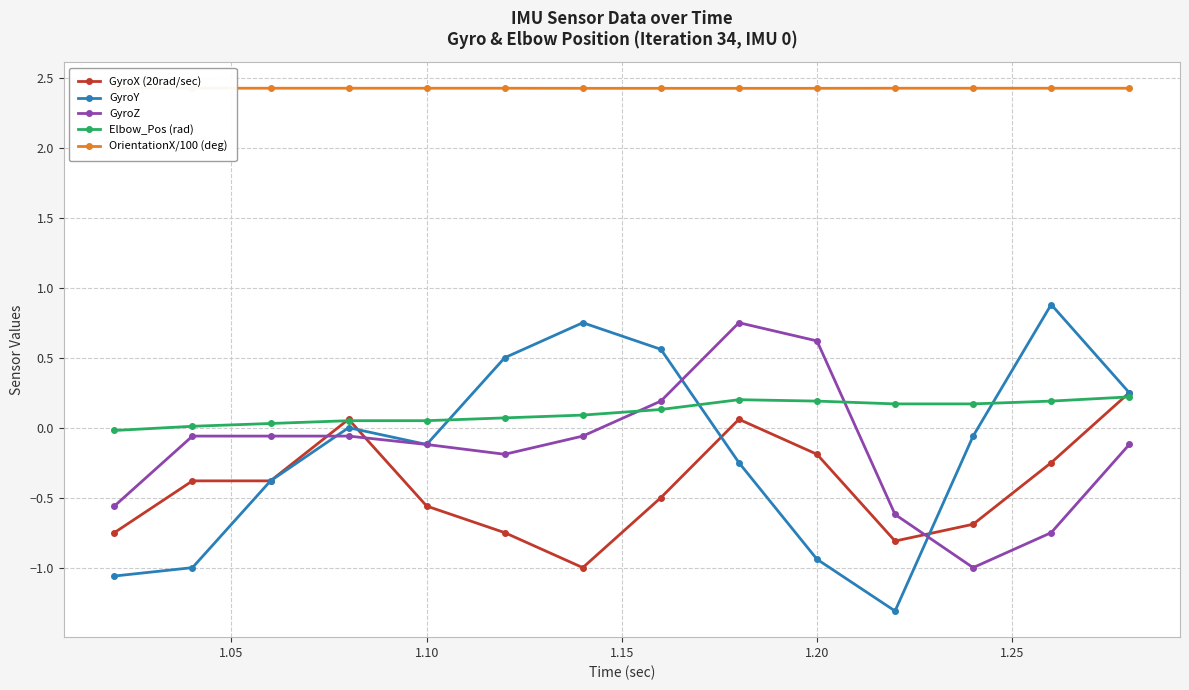

What are all the series names shown in the legend?

GyroX (20rad/sec), GyroY, GyroZ, Elbow_Pos (rad), OrientationX/100 (deg)